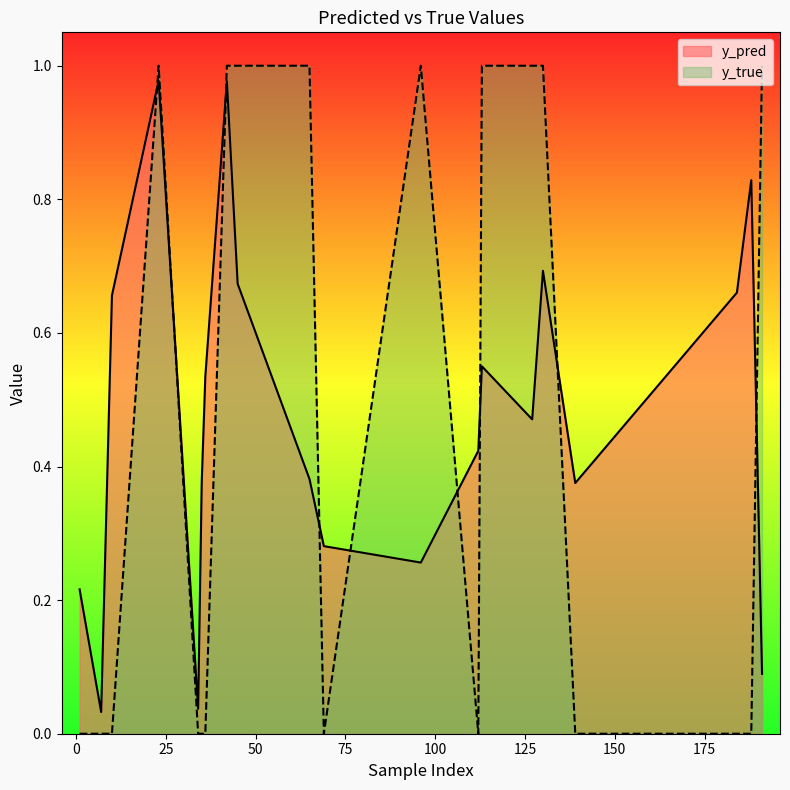

Count the number of data series in this chart.

2